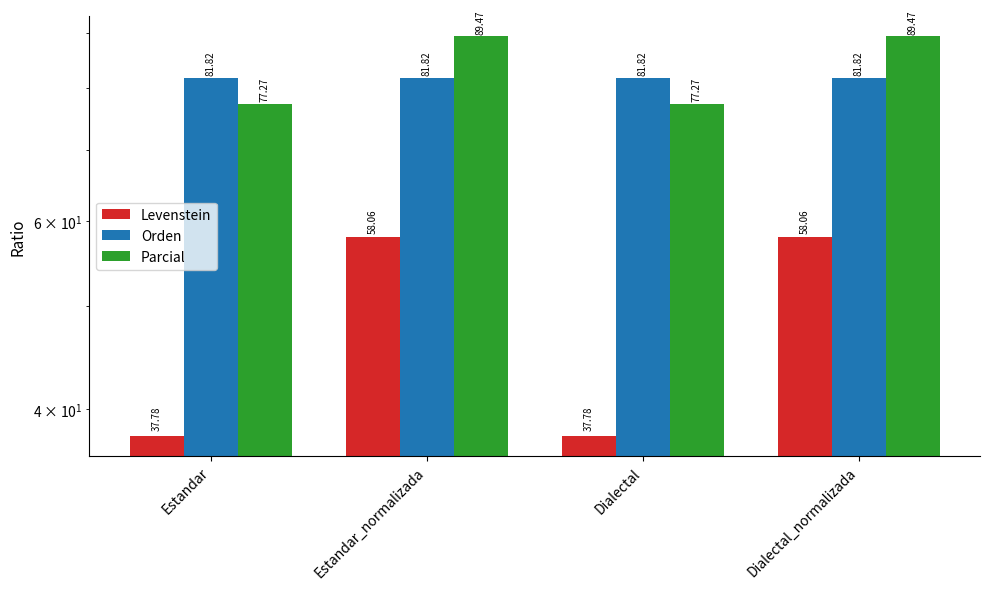

What is the label of the 1st bar from the left?

Estandar